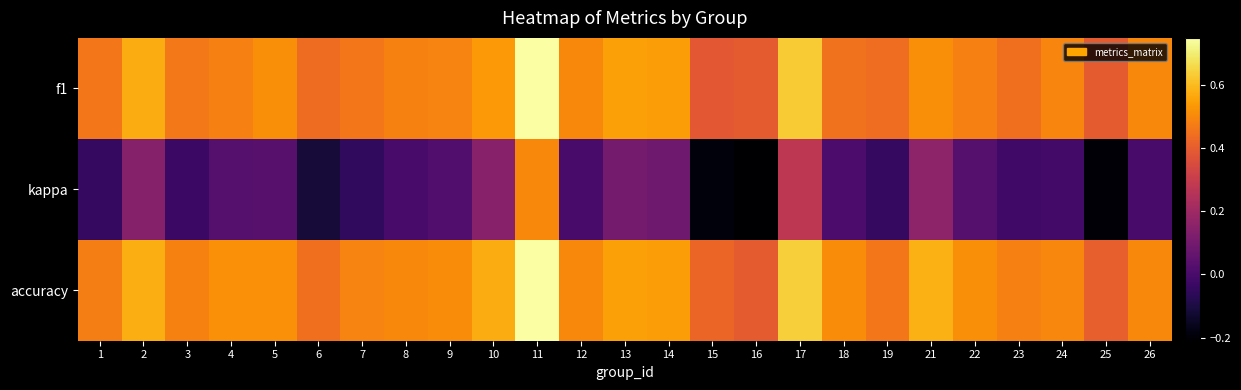

Which series has the largest range (max minus min)?

kappa